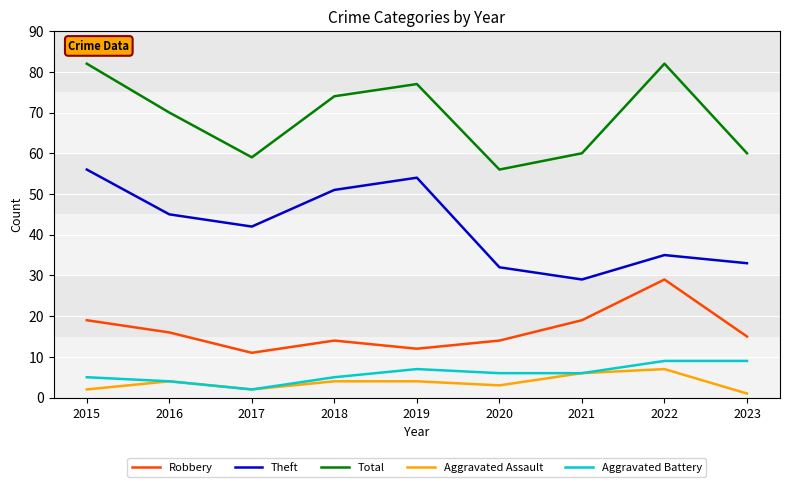

How many lines are shown in the chart?

5